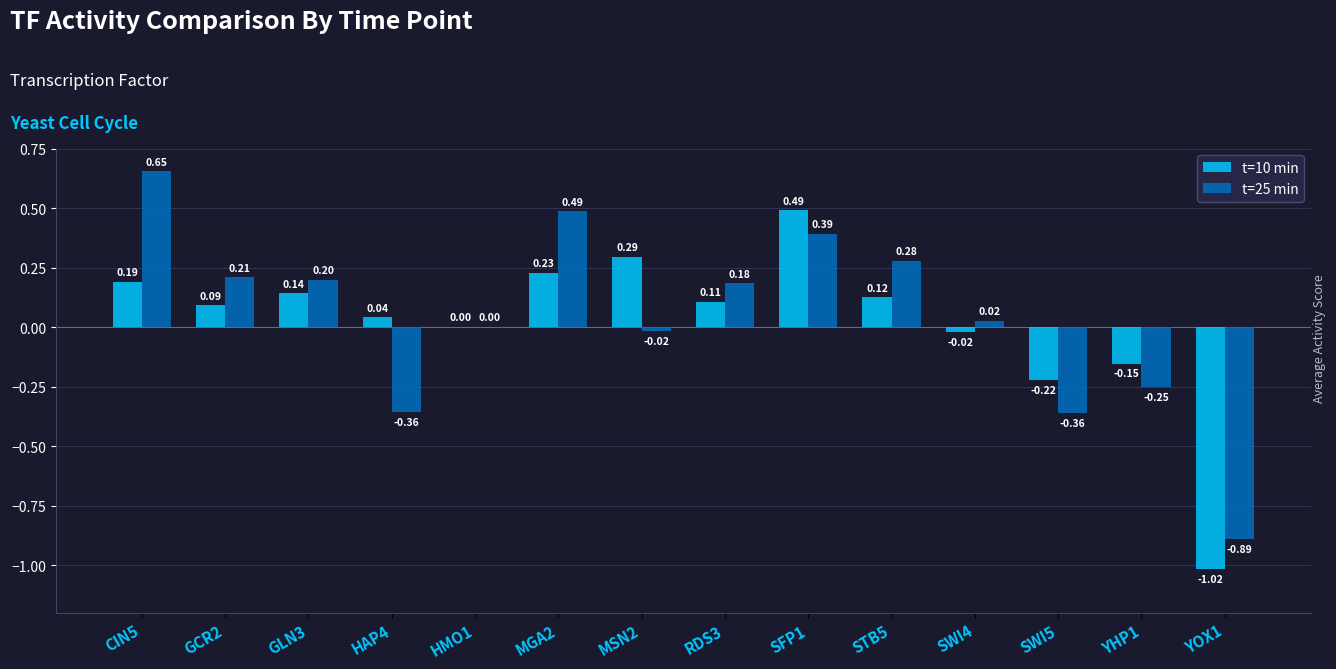

Which series has the largest total across all categories?

t=25 min